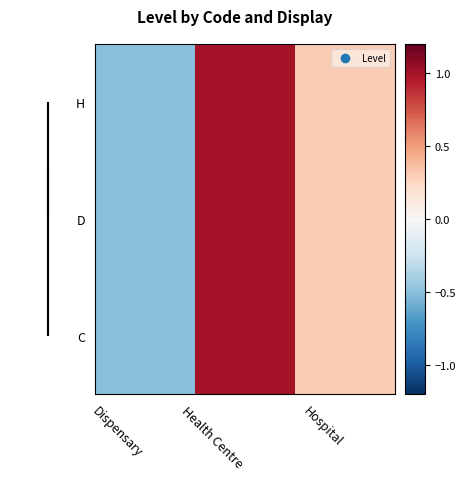

Reading left to right, list all the values displayed in this chart.

H: Dispensary=-0.5	Health Centre=1.0	Hospital=0.3
D: Dispensary=-0.5	Health Centre=1.0	Hospital=0.3
C: Dispensary=-0.5	Health Centre=1.0	Hospital=0.3